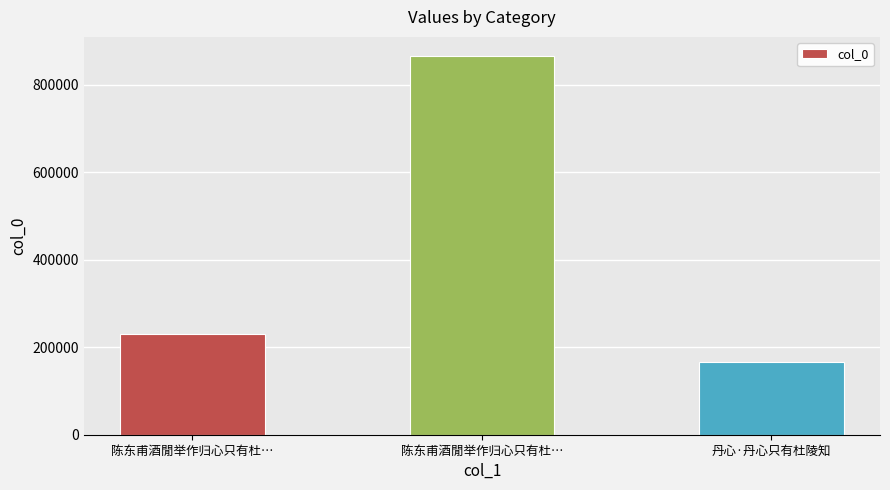

How many data points are less than 230272?

1